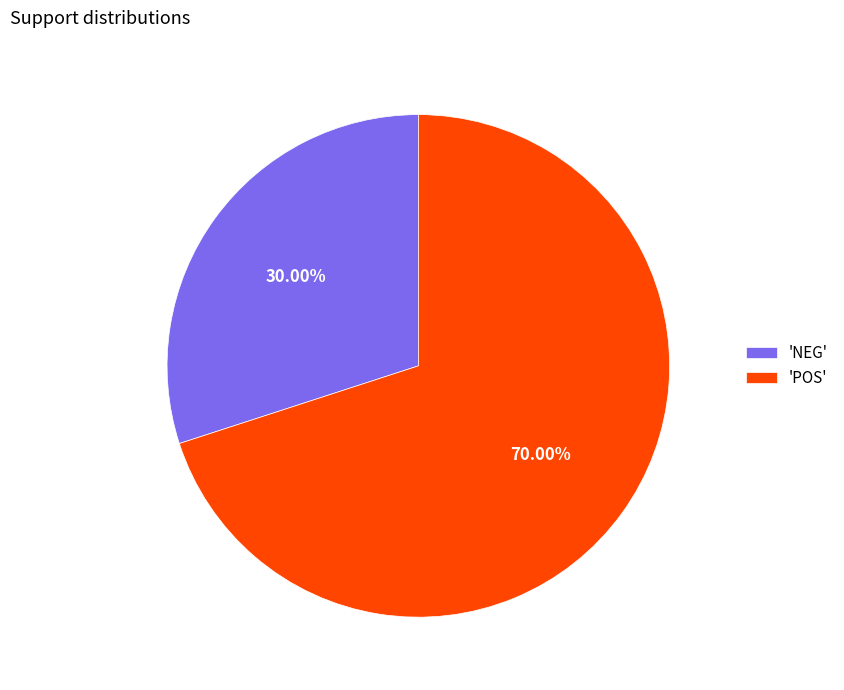

Rank the categories by value from lowest to highest.

'NEG', 'POS'